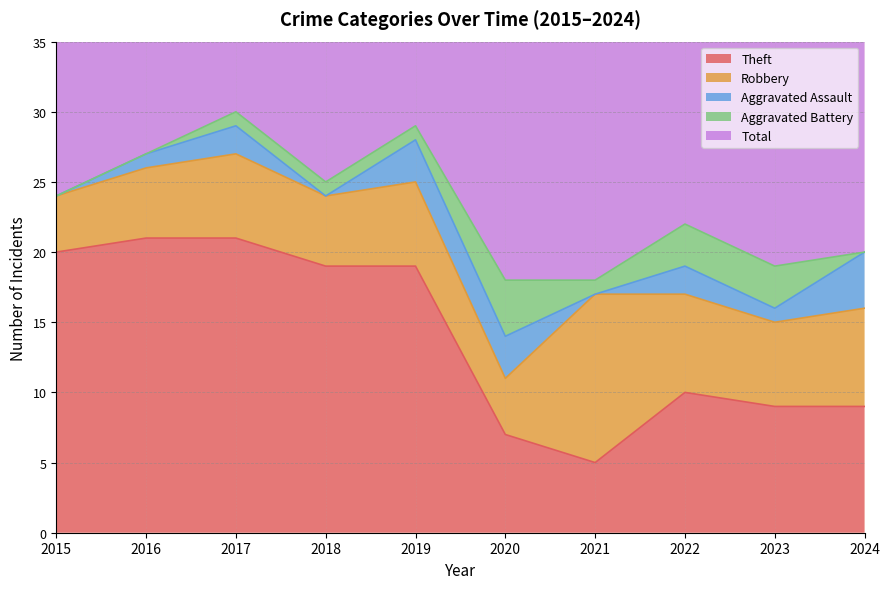

Reading left to right, what are all the values shown in this chart?

Theft: 20	21	21	19	19	7	5	10	9	9
Robbery: 4	5	6	5	6	4	12	7	6	7
Aggravated Assault: 0	1	2	0	3	3	0	2	1	4
Aggravated Battery: 0	0	1	1	1	4	1	3	3	0
Total: 24	27	30	25	29	18	18	23	19	21